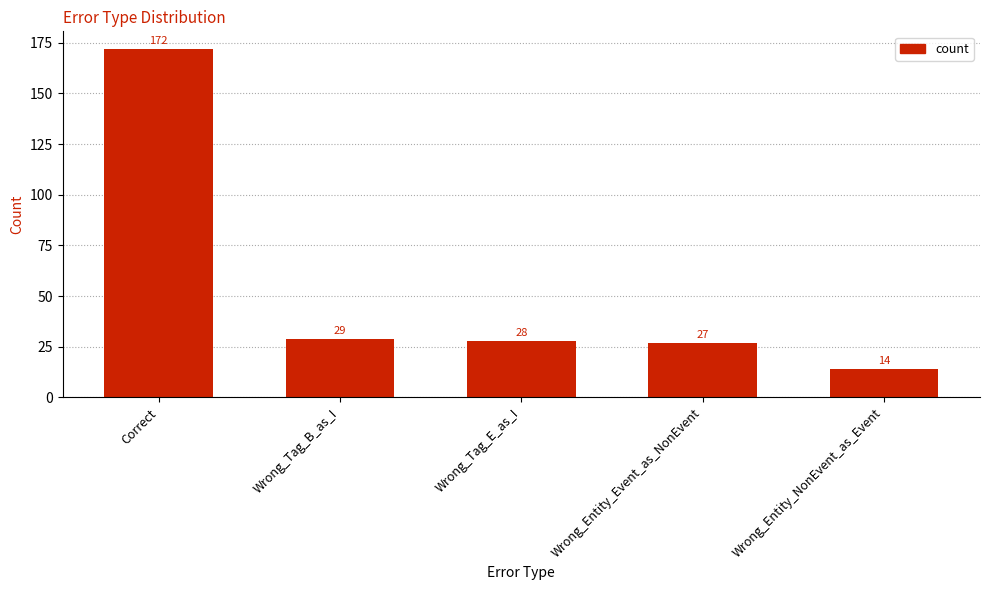

The value at Wrong_Entity_NonEvent_as_Event is 14. True or false?

True